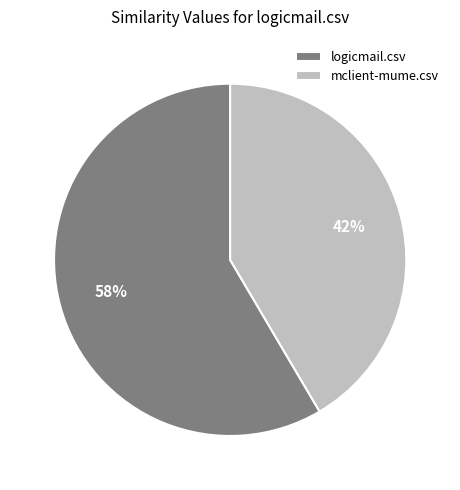

Which category accounts for the majority?

logicmail.csv